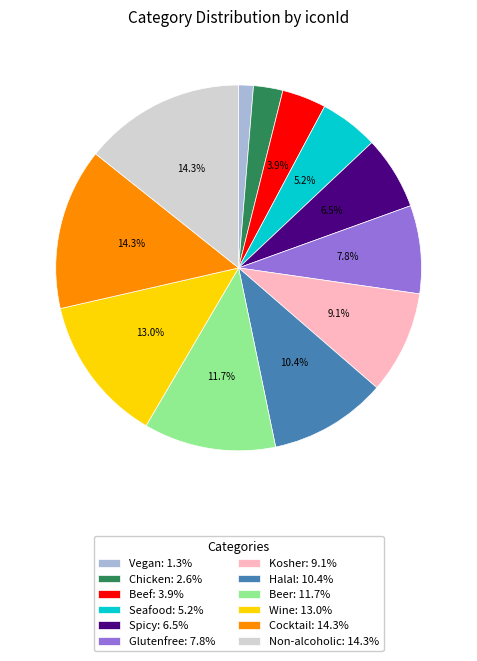

The Wine slice represents 13% of the pie. True or false?

True